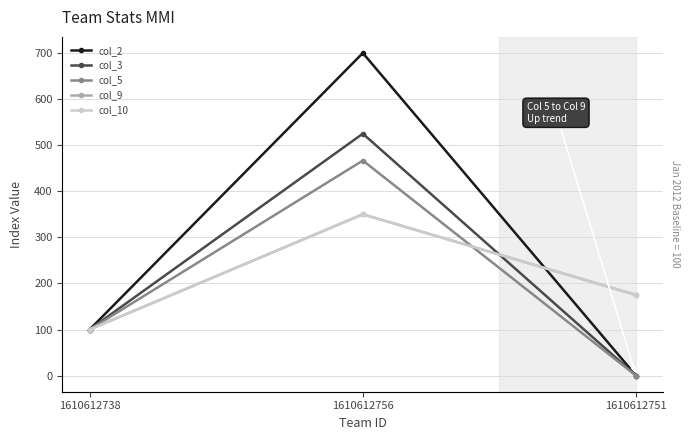

Reading left to right, what are all the values shown in this chart?

col_2: 1610612738=100.0	1610612756=700.0	1610612751=0.0
col_3: 1610612738=100.0	1610612756=525.0	1610612751=0.0
col_5: 1610612738=100.0	1610612756=466.7	1610612751=0.0
col_9: 1610612738=100.0	1610612756=350.0	1610612751=175.0
col_10: 1610612738=100.0	1610612756=350.0	1610612751=175.0